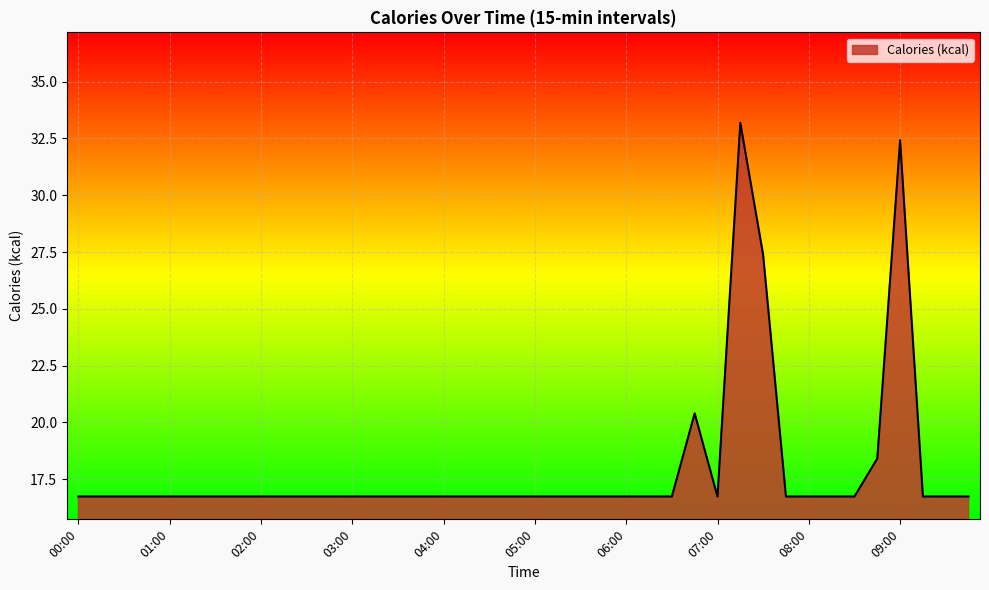

What is the minimum value shown in the chart?

16.7